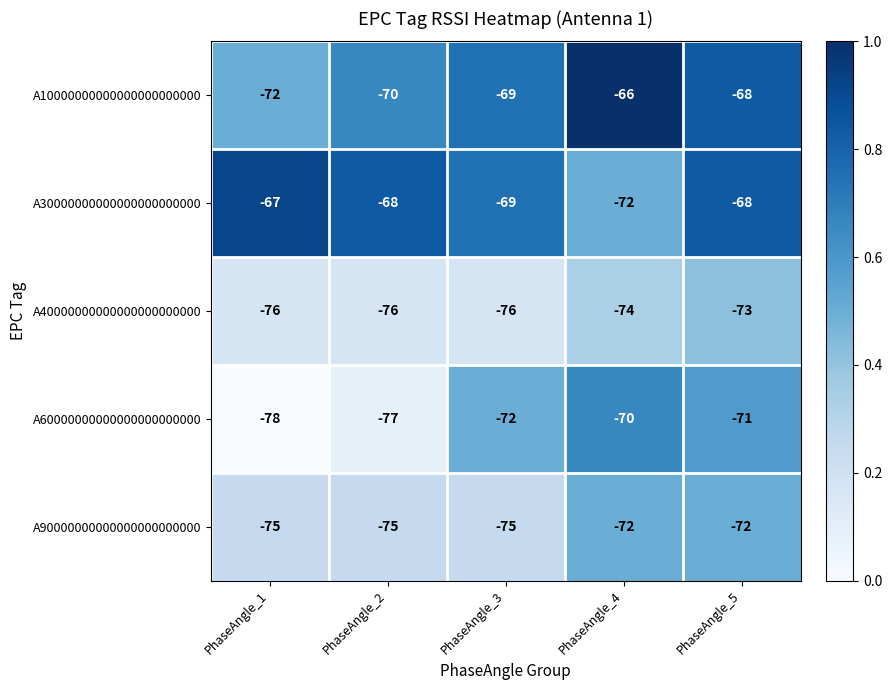

Which series has the largest range (max minus min)?

A60000000000000000000000